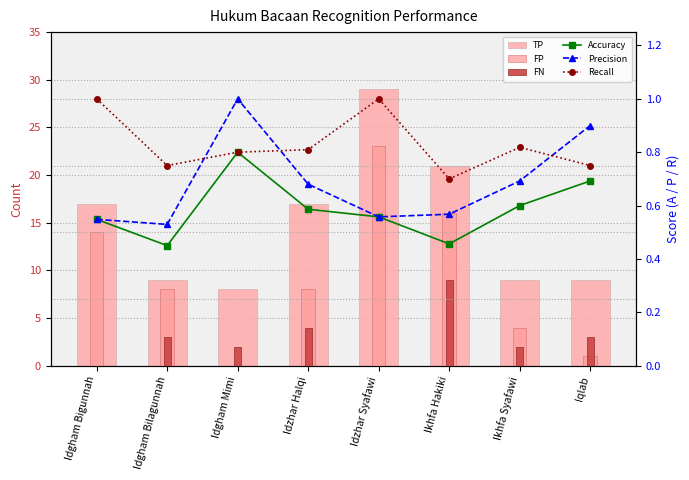

What is the average value of the Precision series?

0.7